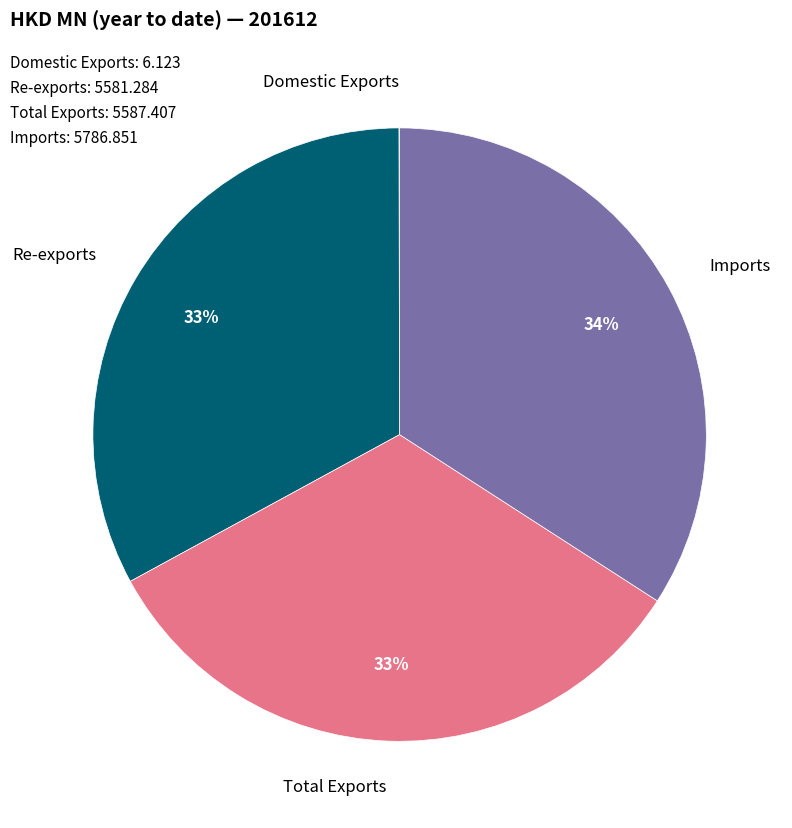

To the nearest percent, what is the difference between the largest and smallest slice percentages?

34%